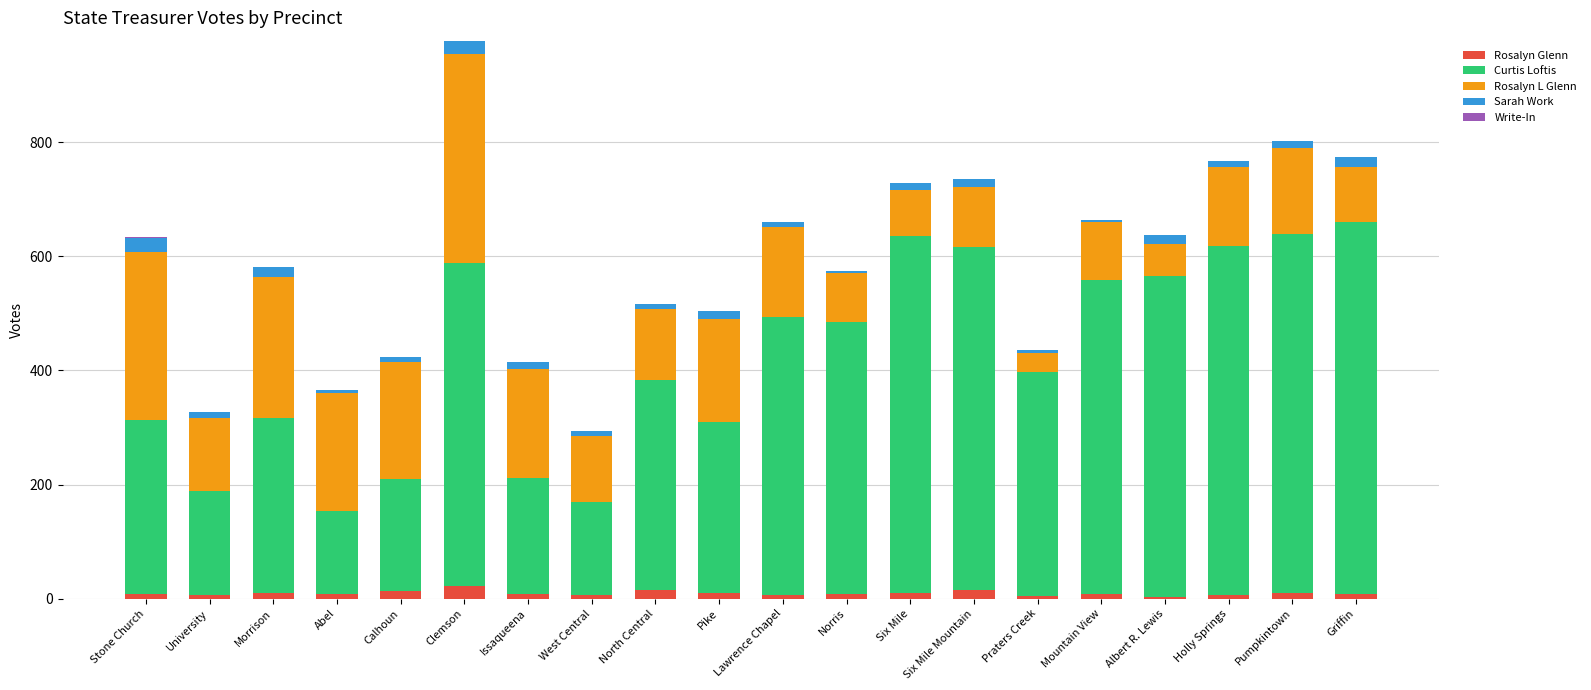

What is the maximum value for Rosalyn Glenn?

22